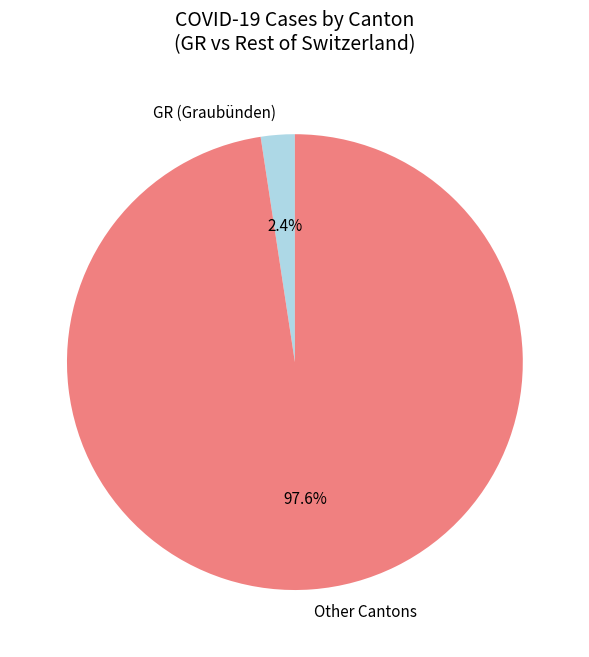

Which slice is the smallest?

GR (Graubünden)